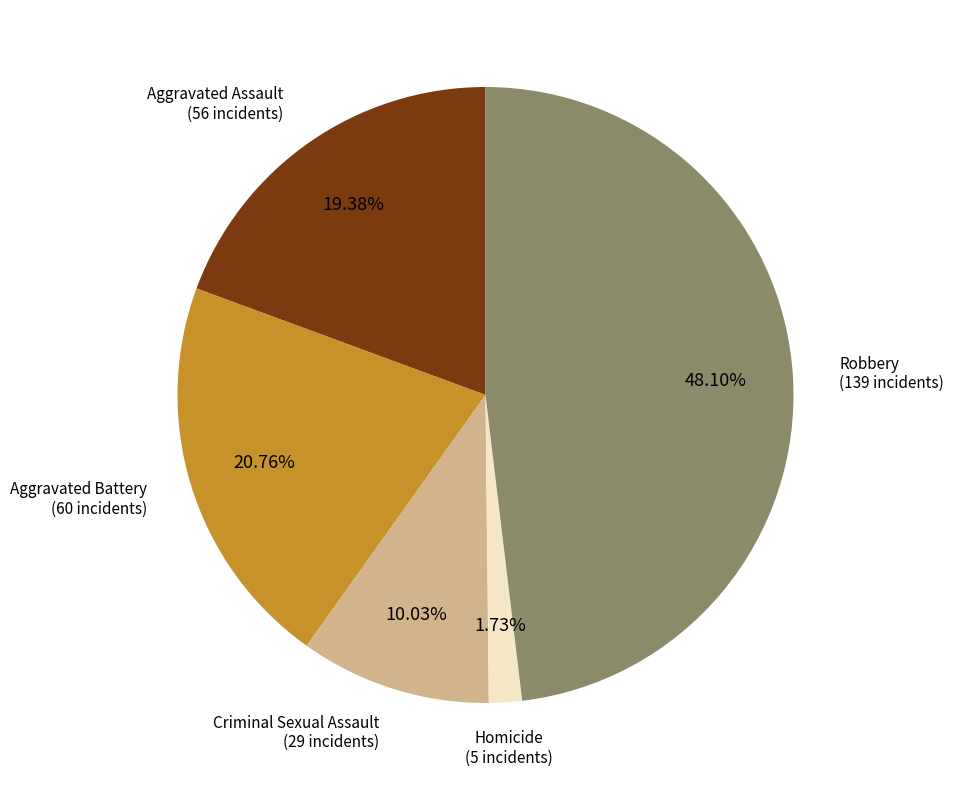

Between Aggravated Assault and Aggravated Battery, which is larger?

Aggravated Battery